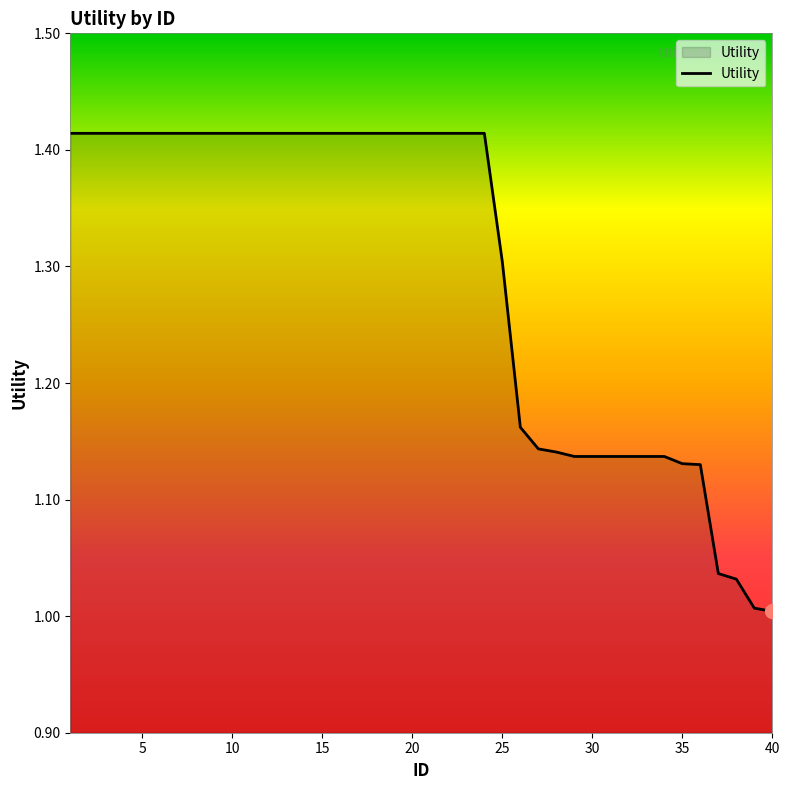

What is the difference between the maximum and minimum values?

0.4